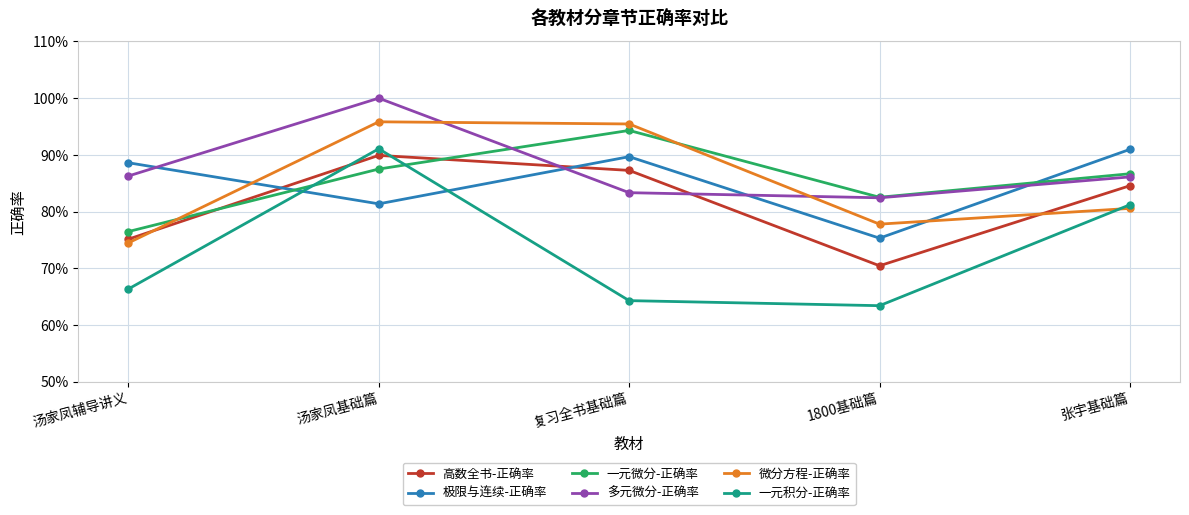

At which label is 一元积分-正确率 closest to 0?

1800基础篇